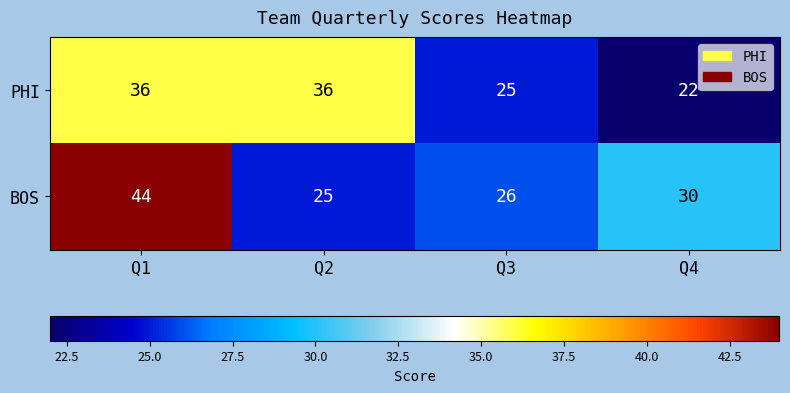

The PHI series shows 42 at Q3. True or false?

False